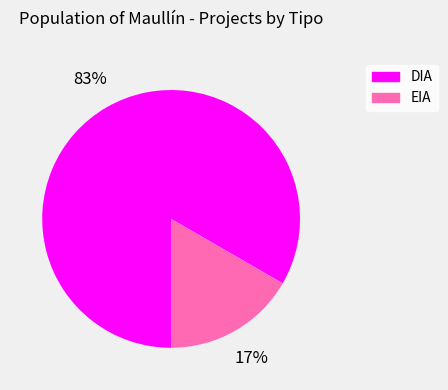

Is EIA the majority of the pie?

No